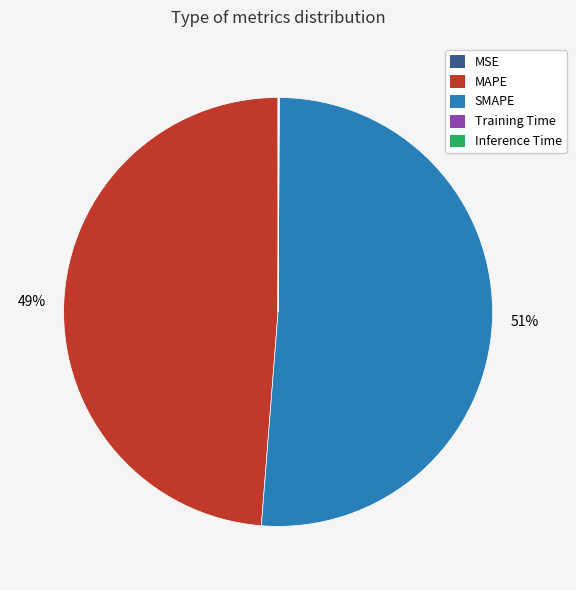

Which slice represents more than half of the pie?

SMAPE